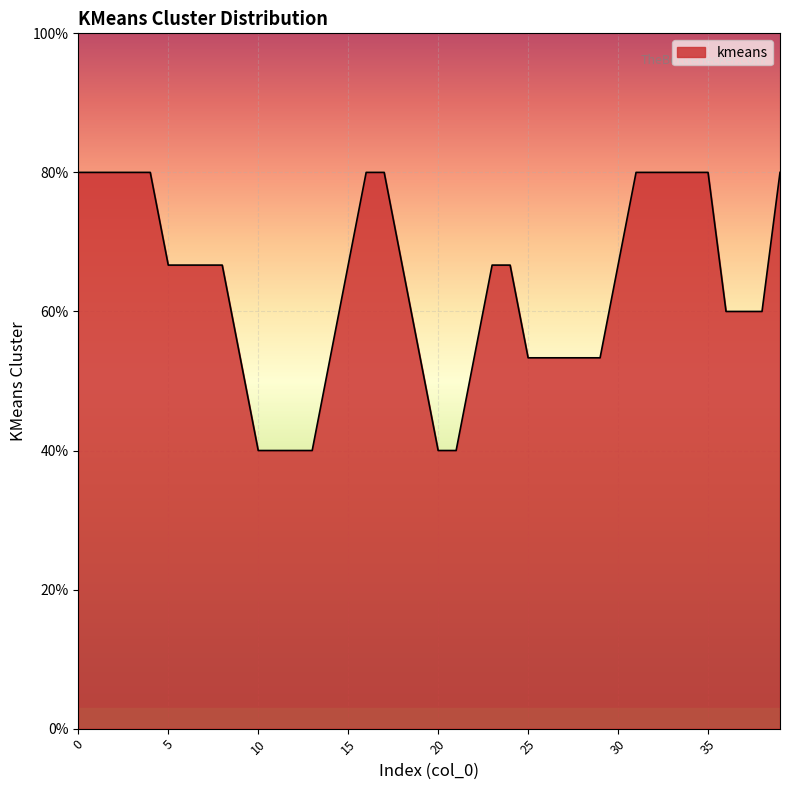

Does the chart display data point markers on the line(s)?

No